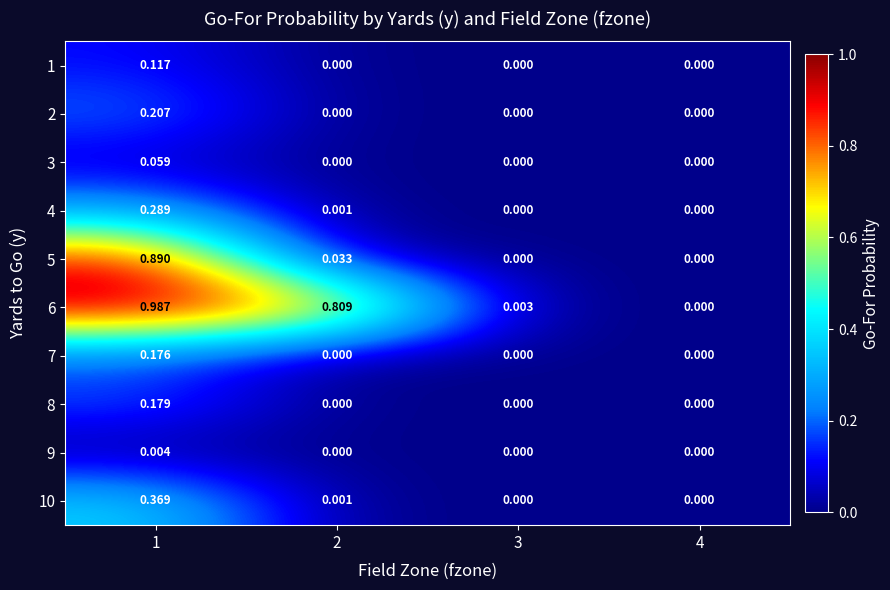

Is the value of 10 at 1 greater than the value of 9 at 1?

Yes